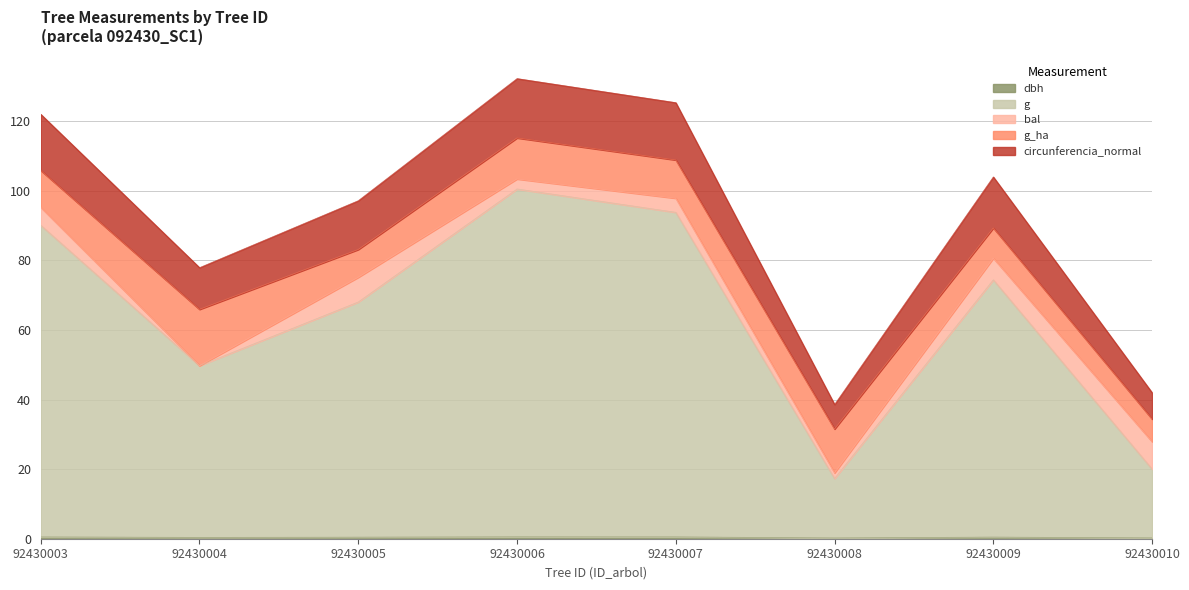

List the labels in order of circunferencia_normal value, largest first.

92430006, 92430007, 92430003, 92430009, 92430005, 92430004, 92430010, 92430008